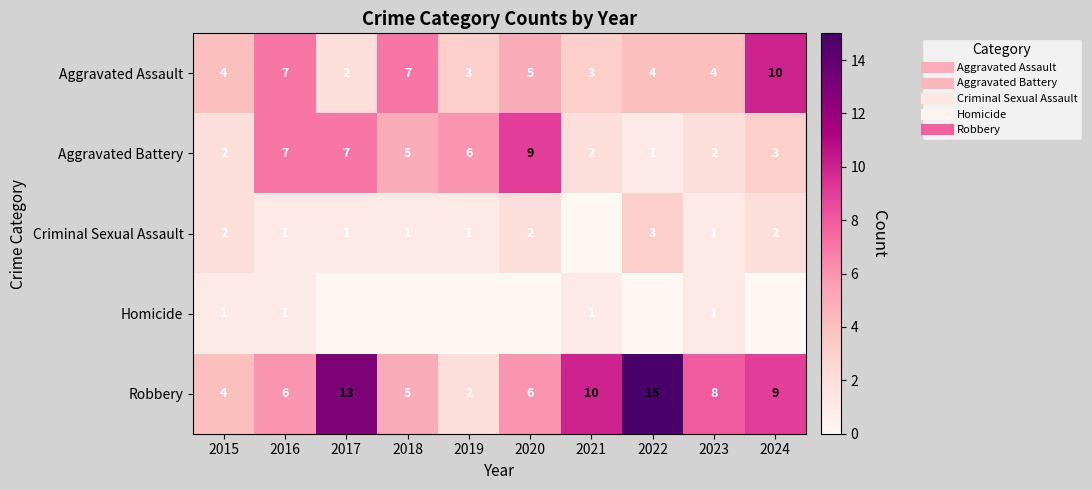

What is the sum of the Criminal Sexual Assault values at 2015 and 2016?

3